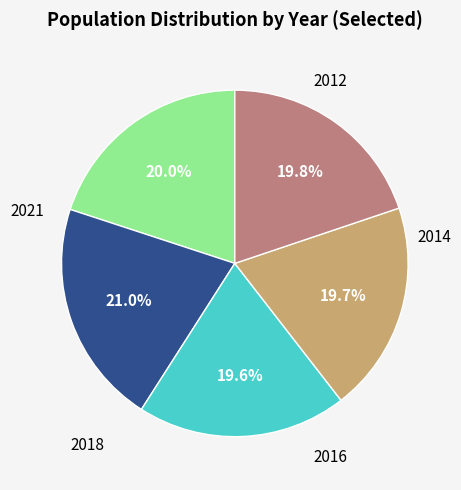

Does any single category account for the majority?

No